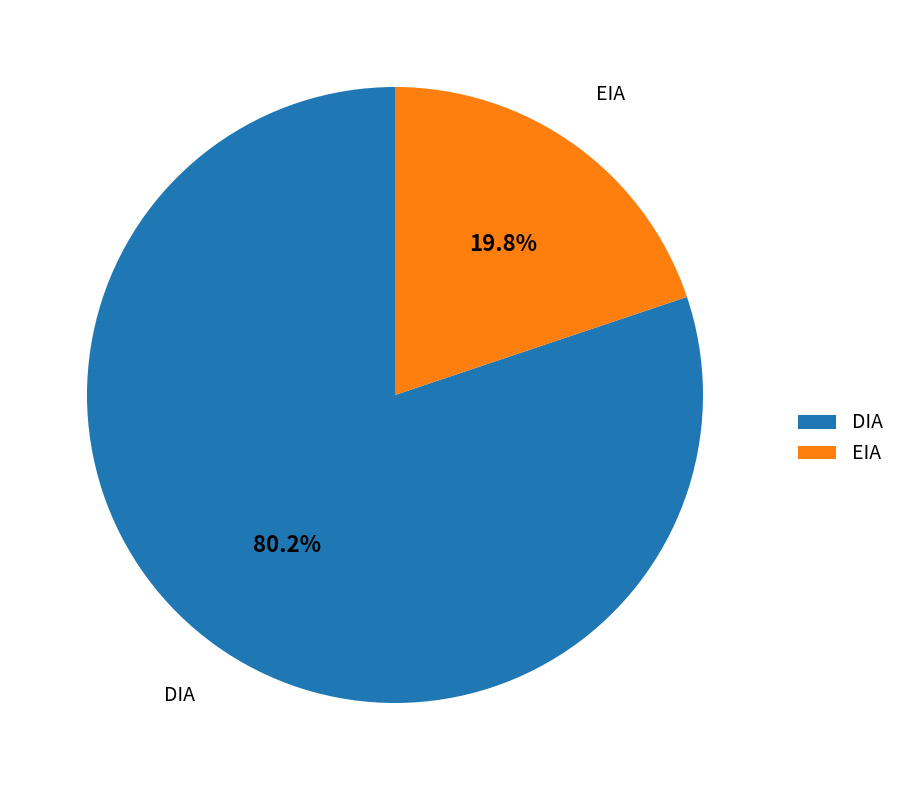

Which slice is the largest?

DIA